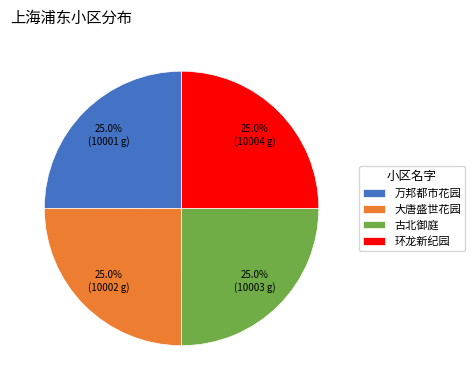

What is the total percentage of 古北御庭 and 大唐盛世花园?

50.0%